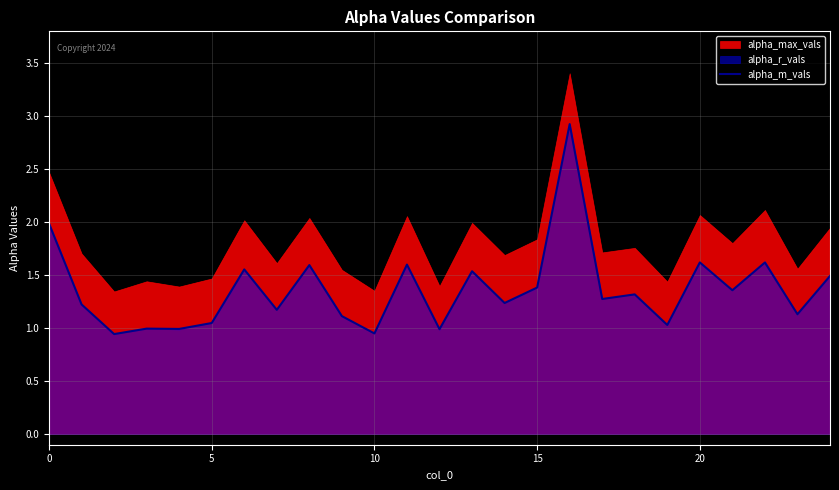

What is the maximum value for alpha_m_vals?

2.9